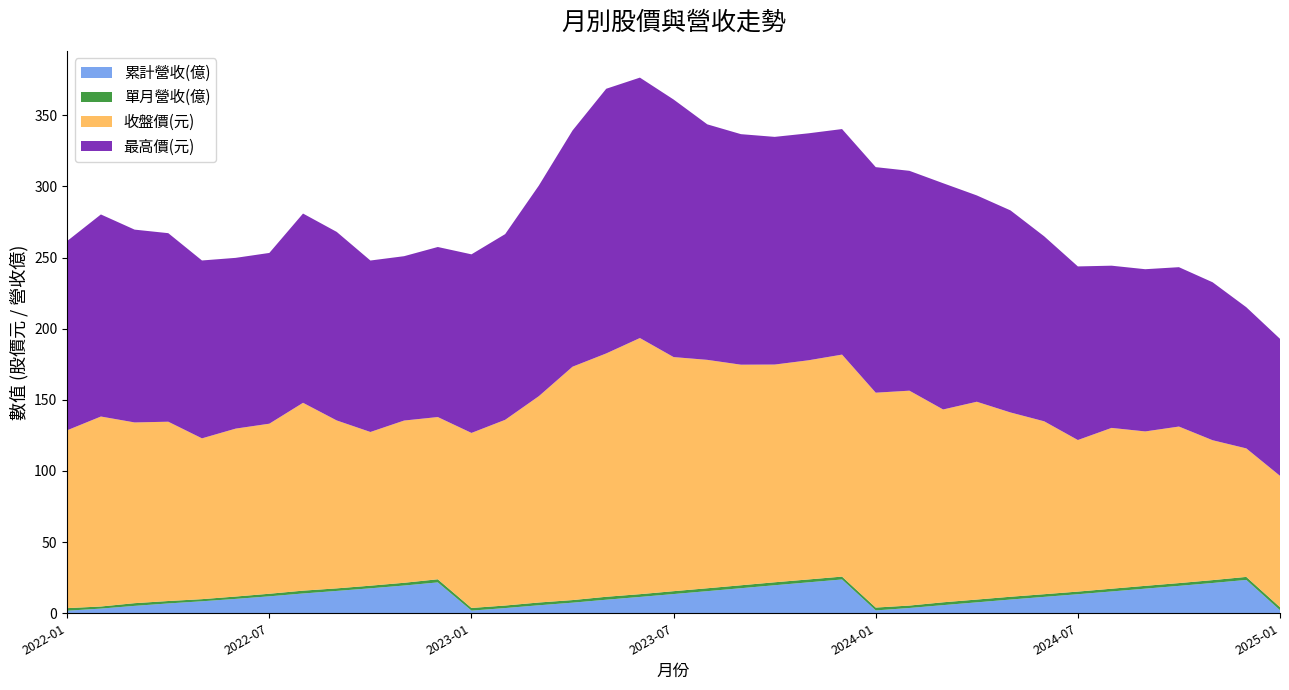

Reading right to left, transcribe all the data shown in this chart.

累計營收(億): 2025-01=2.1	2024-12=23.4	2024-11=21.3	2024-10=19.3	2024-09=17.3	2024-08=15.3	2024-07=13.4	2024-06=11.5	2024-05=9.7	2024-04=7.7	2024-03=5.7	2024-02=3.7	2024-01=2.0	2023-12=23.8	2023-11=21.7	2023-10=19.7	2023-09=17.6	2023-08=15.6	2023-07=13.5	2023-06=11.5	2023-05=9.5	2023-04=7.5	2023-03=5.6	2023-02=3.7	2023-01=1.9	2022-12=21.7	2022-11=19.5	2022-10=17.6	2022-09=15.7	2022-08=13.9	2022-07=11.9	2022-06=10.1	2022-05=8.4	2022-04=6.9	2022-03=5.2	2022-02=3.3	2022-01=1.8
單月營收(億): 2025-01=2.1	2024-12=2.1	2024-11=2.0	2024-10=2.0	2024-09=2.0	2024-08=1.9	2024-07=1.9	2024-06=1.9	2024-05=2.0	2024-04=2.0	2024-03=2.0	2024-02=1.7	2024-01=2.0	2023-12=2.0	2023-11=2.0	2023-10=2.1	2023-09=2.1	2023-08=2.0	2023-07=2.0	2023-06=1.9	2023-05=2.1	2023-04=1.8	2023-03=2.0	2023-02=1.8	2023-01=1.9	2022-12=2.2	2022-11=1.9	2022-10=1.9	2022-09=1.8	2022-08=2.0	2022-07=1.8	2022-06=1.7	2022-05=1.5	2022-04=1.7	2022-03=1.9	2022-02=1.5	2022-01=1.8
收盤價(元): 2025-01=92.3	2024-12=90.3	2024-11=98.3	2024-10=110.0	2024-09=108.5	2024-08=113.0	2024-07=106.5	2024-06=121.5	2024-05=129.5	2024-04=139.0	2024-03=135.5	2024-02=151.0	2024-01=151.0	2023-12=156.0	2023-11=154.0	2023-10=153.0	2023-09=155.0	2023-08=160.5	2023-07=164.5	2023-06=180.0	2023-05=171.0	2023-04=164.0	2023-03=145.0	2023-02=130.5	2023-01=123.0	2022-12=114.0	2022-11=114.0	2022-10=108.0	2022-09=118.0	2022-08=132.0	2022-07=119.5	2022-06=118.0	2022-05=113.0	2022-04=126.0	2022-03=127.0	2022-02=133.5	2022-01=125.0
最高價(元): 2025-01=96.3	2024-12=99.2	2024-11=111.0	2024-10=112.0	2024-09=114.0	2024-08=114.0	2024-07=122.0	2024-06=130.0	2024-05=142.0	2024-04=145.0	2024-03=159.0	2024-02=154.5	2024-01=158.5	2023-12=158.5	2023-11=159.5	2023-10=160.0	2023-09=162.0	2023-08=165.5	2023-07=181.0	2023-06=183.0	2023-05=186.0	2023-04=166.0	2023-03=148.0	2023-02=130.5	2023-01=125.5	2022-12=119.5	2022-11=115.5	2022-10=120.5	2022-09=132.5	2022-08=133.0	2022-07=120.0	2022-06=120.0	2022-05=125.0	2022-04=132.5	2022-03=135.5	2022-02=142.0	2022-01=133.0